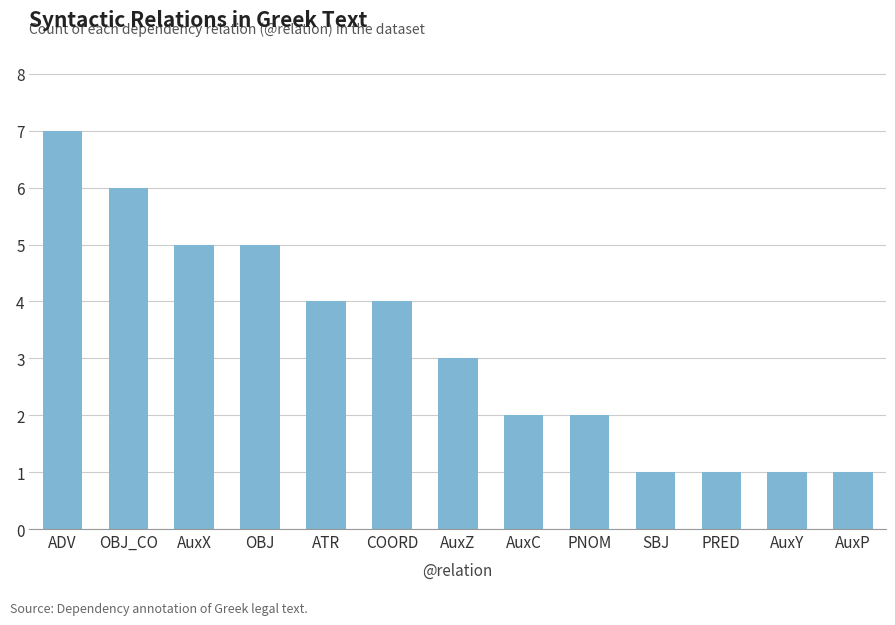

What is the average value?

3